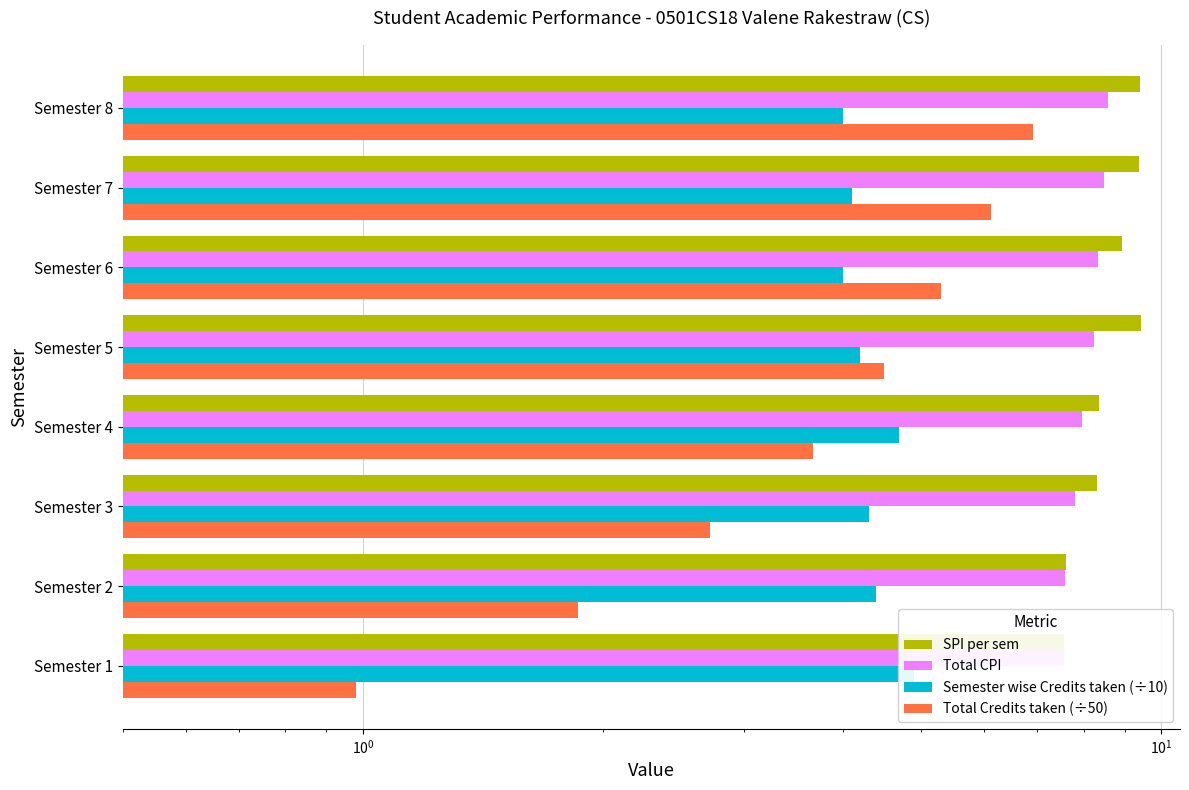

True or false: Total Credits taken (÷50) has a value of 2.7 at Semester 3.

True